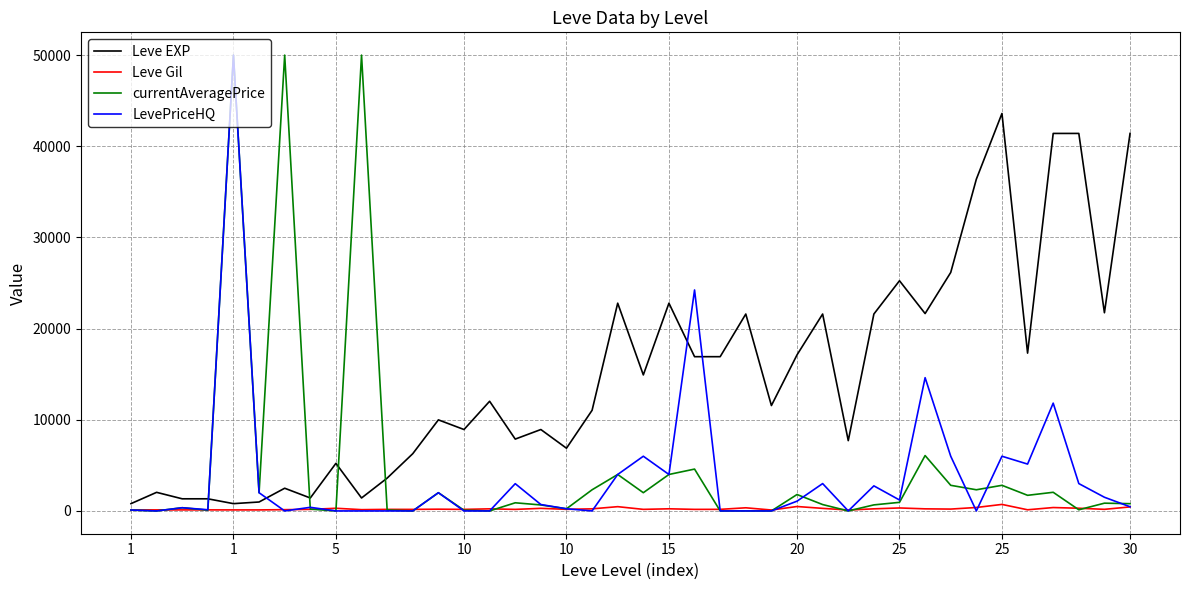

Which series has the largest total across all categories?

Leve EXP